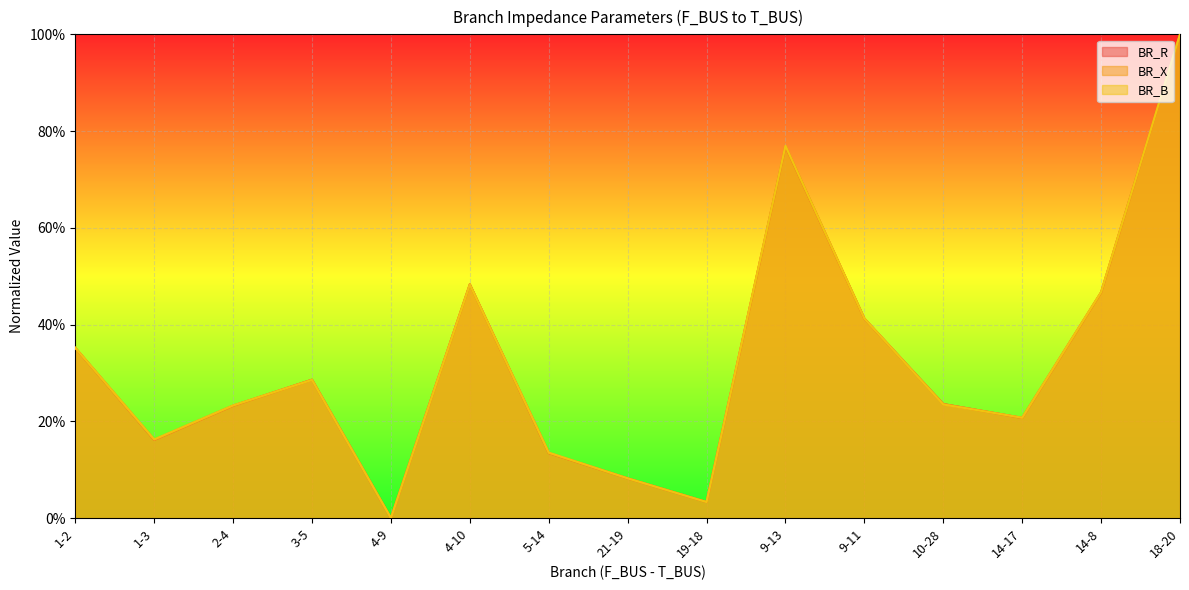

Rank the categories by BR_X value from highest to lowest.

18-20, 9-13, 4-10, 14-8, 9-11, 1-2, 3-5, 10-28, 2-4, 14-17, 1-3, 5-14, 21-19, 19-18, 4-9